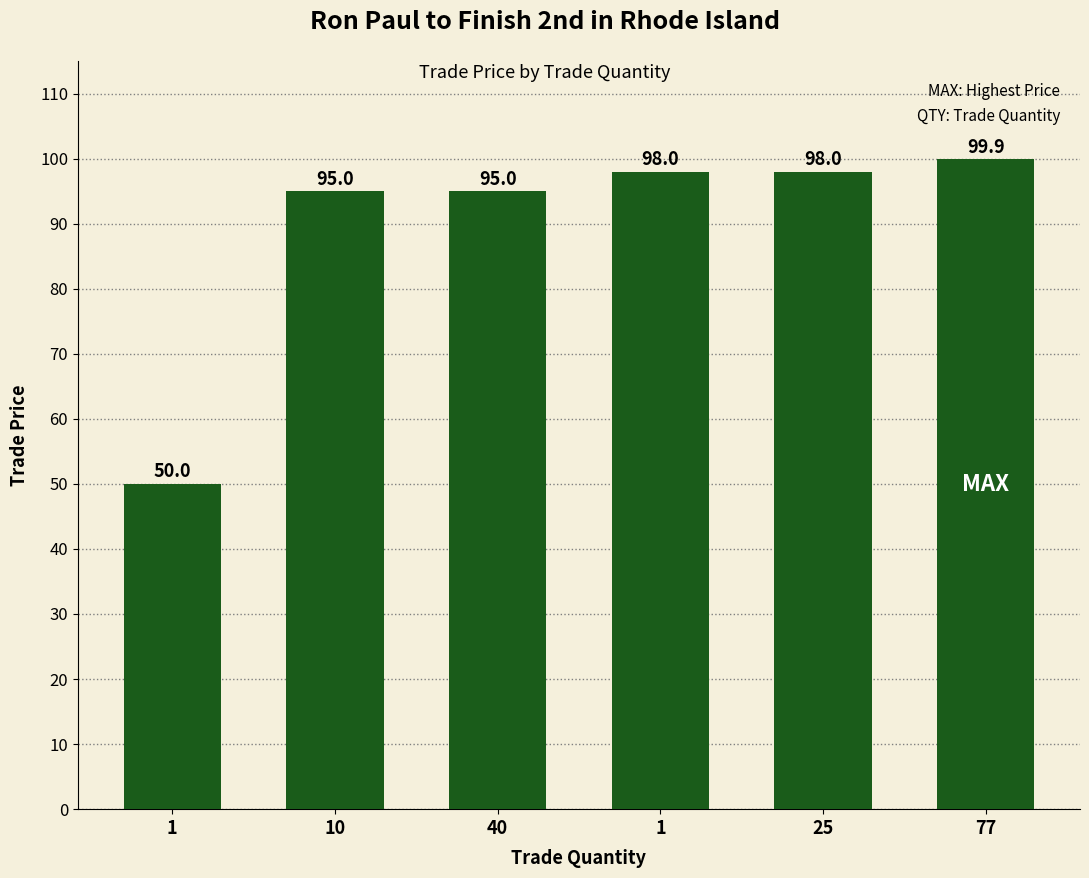

Which label corresponds to the smallest value in the chart?

1